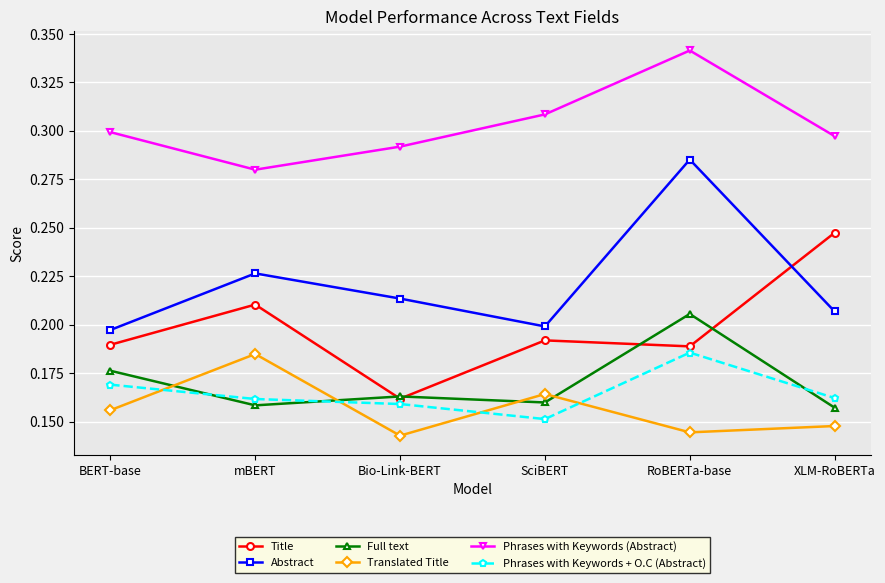

Which category has the highest value in the Title series?

XLM-RoBERTa